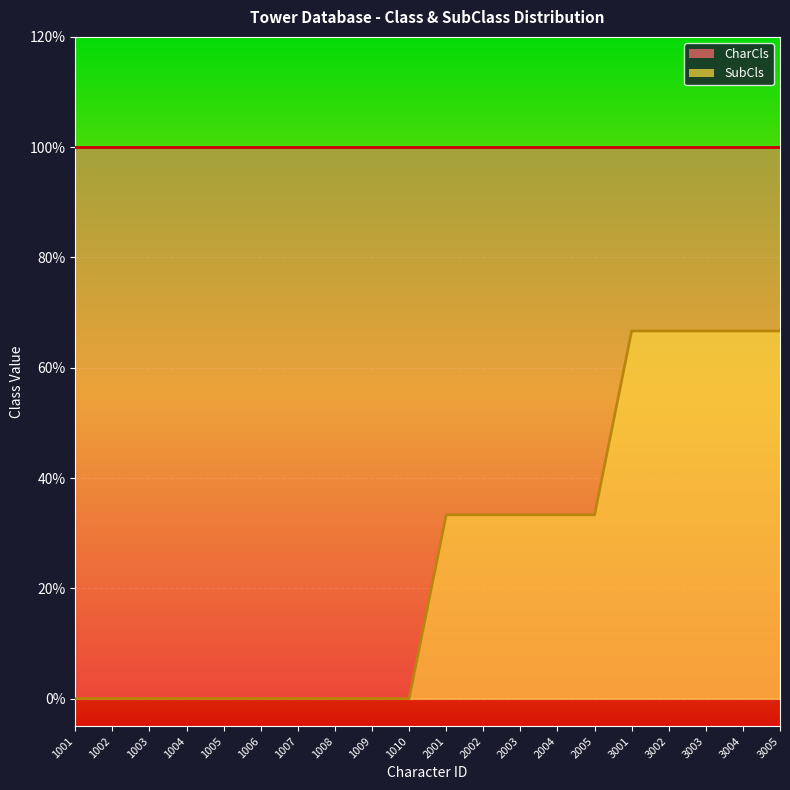

List the labels in order of value, smallest first.

1001, 1002, 1003, 1004, 1005, 1006, 1007, 1008, 1009, 1010, 2001, 2002, 2003, 2004, 2005, 3001, 3002, 3003, 3004, 3005